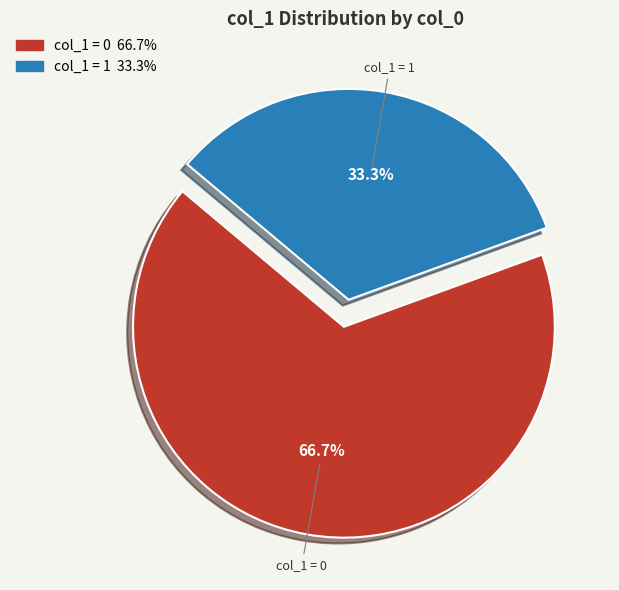

Is there a majority slice in this chart?

Yes